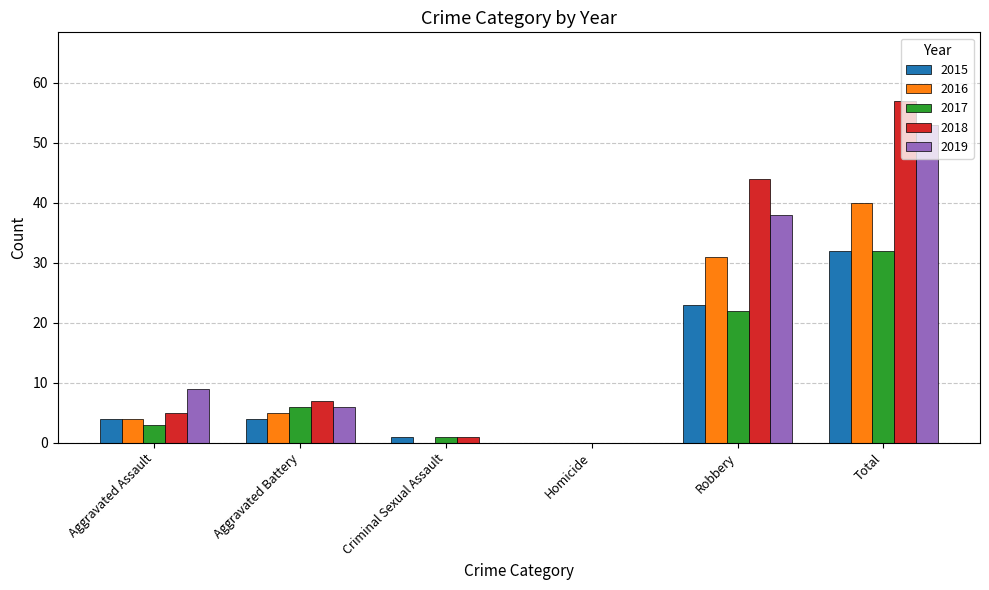

Where is 2018 nearest to the value 28?

Robbery